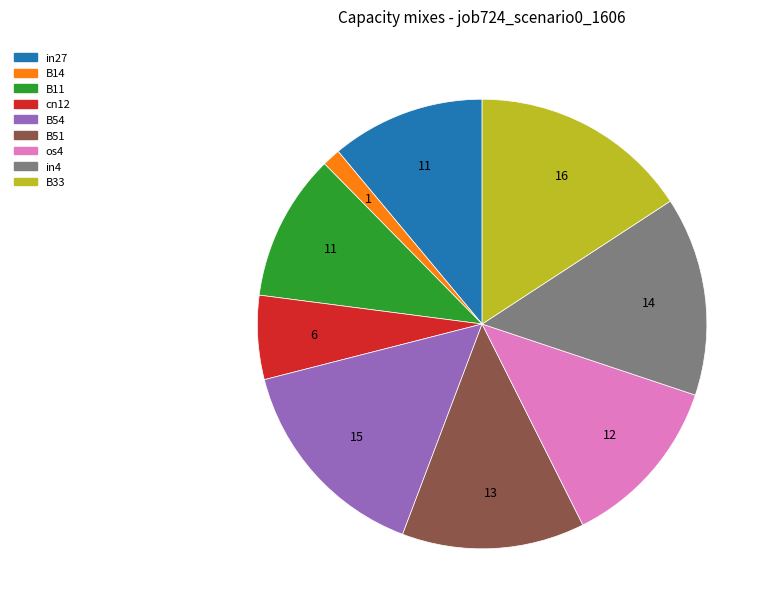

Does B51 represent more than half of the total?

No